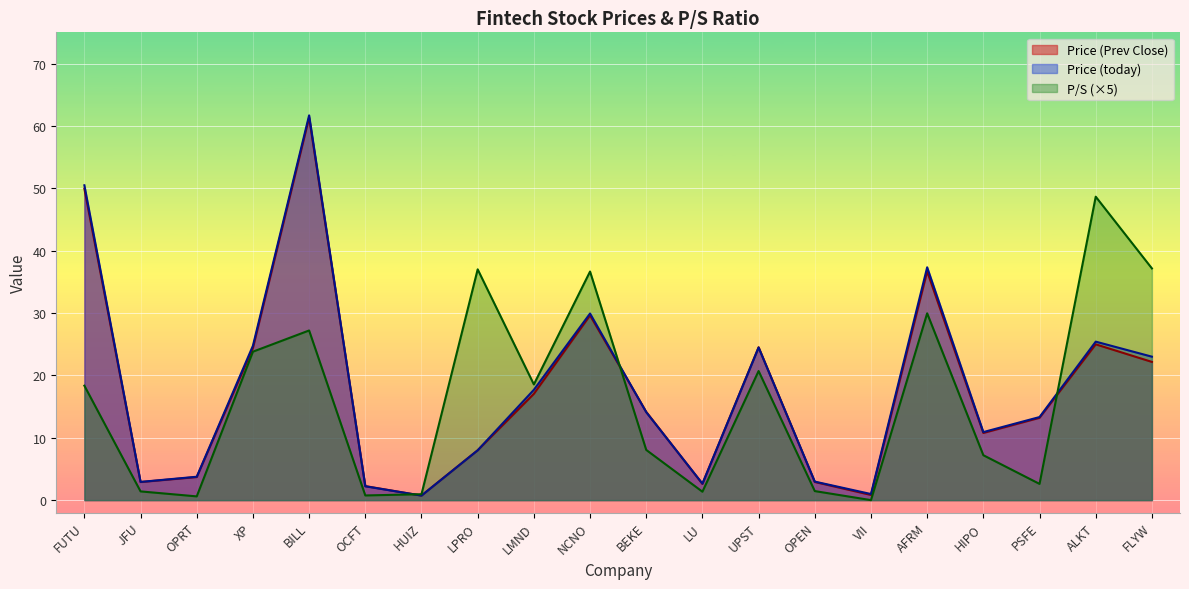

Is the value of P/S at OPEN greater than the value of Price (today) at FLYW?

No